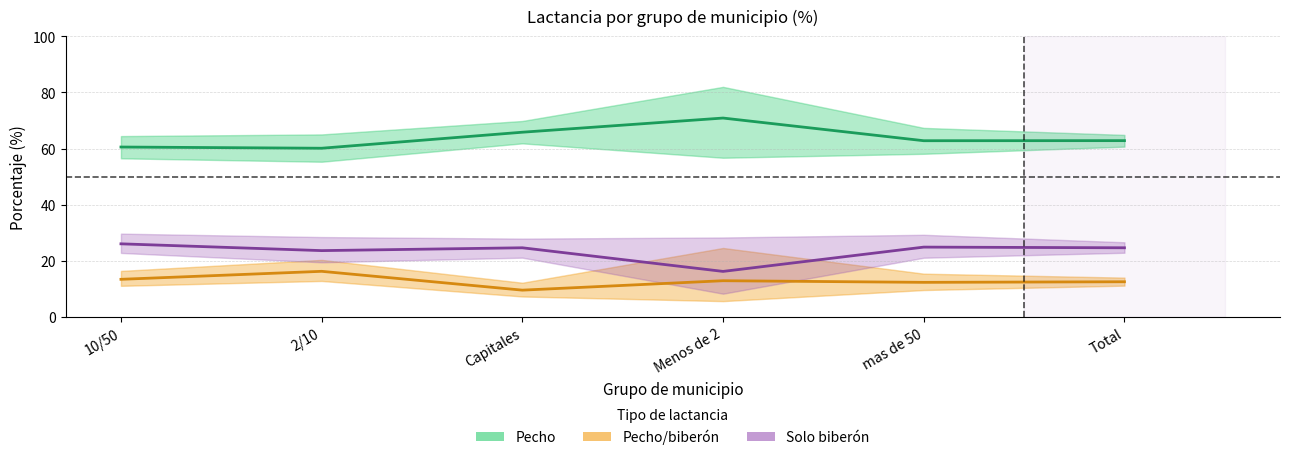

Which series has the largest range (max minus min)?

Pecho